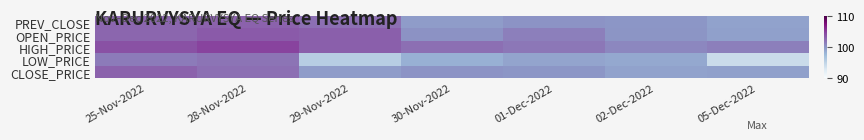

Count the number of data series in this chart.

5